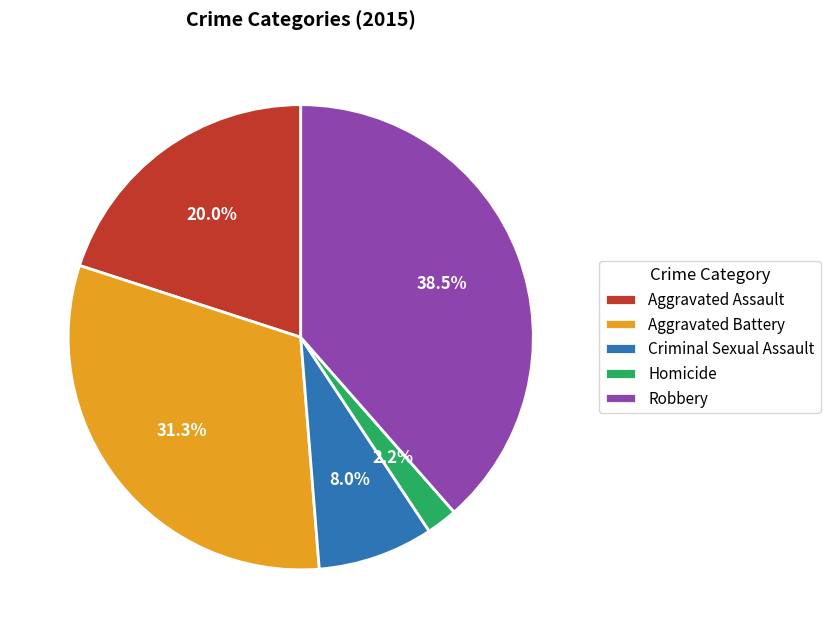

Does any single category account for the majority?

No